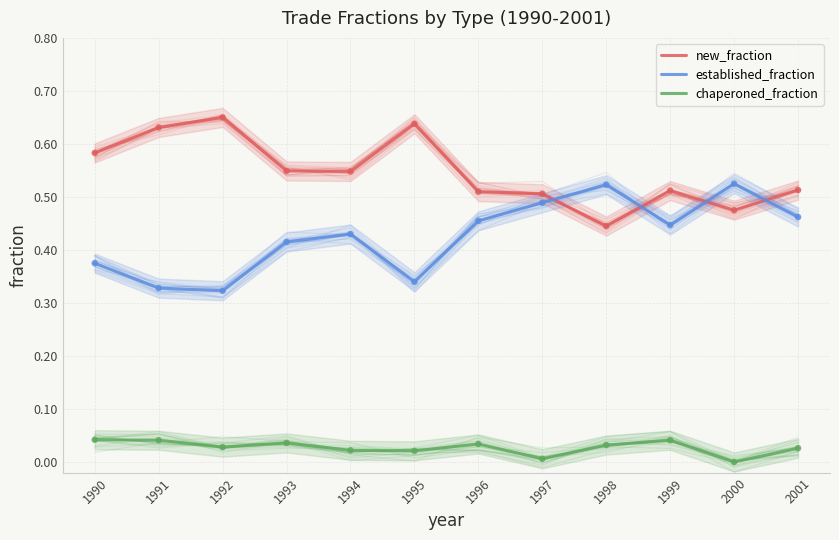

Is the value of chaperoned_fraction at 1999 greater than the value of new_fraction at 1994?

No